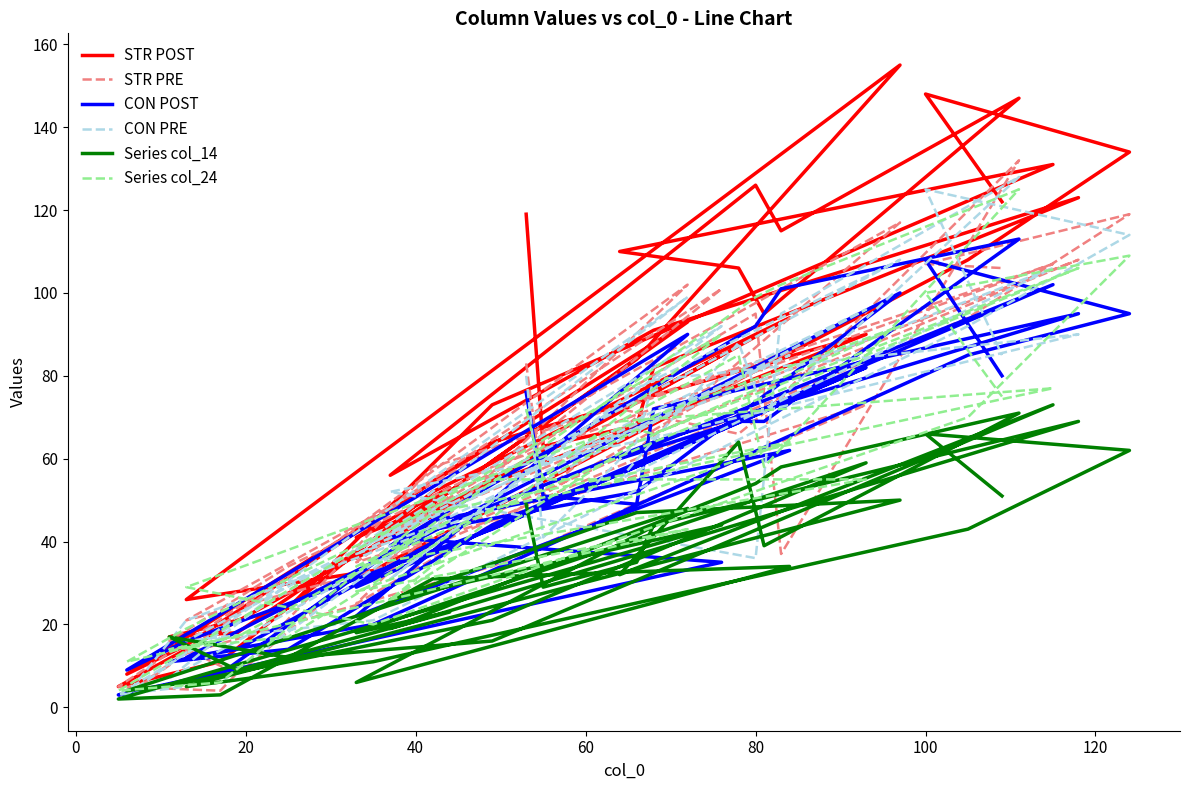

How many data points does each series have?

40